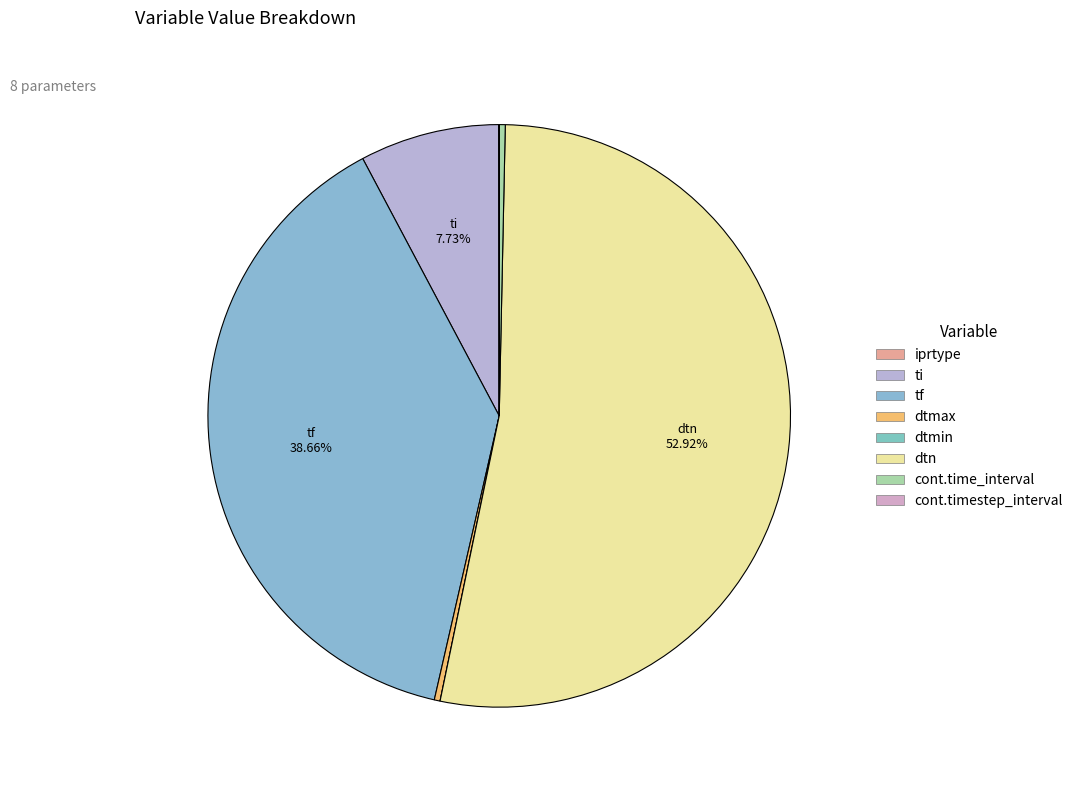

Which category has the biggest portion of the pie?

dtn